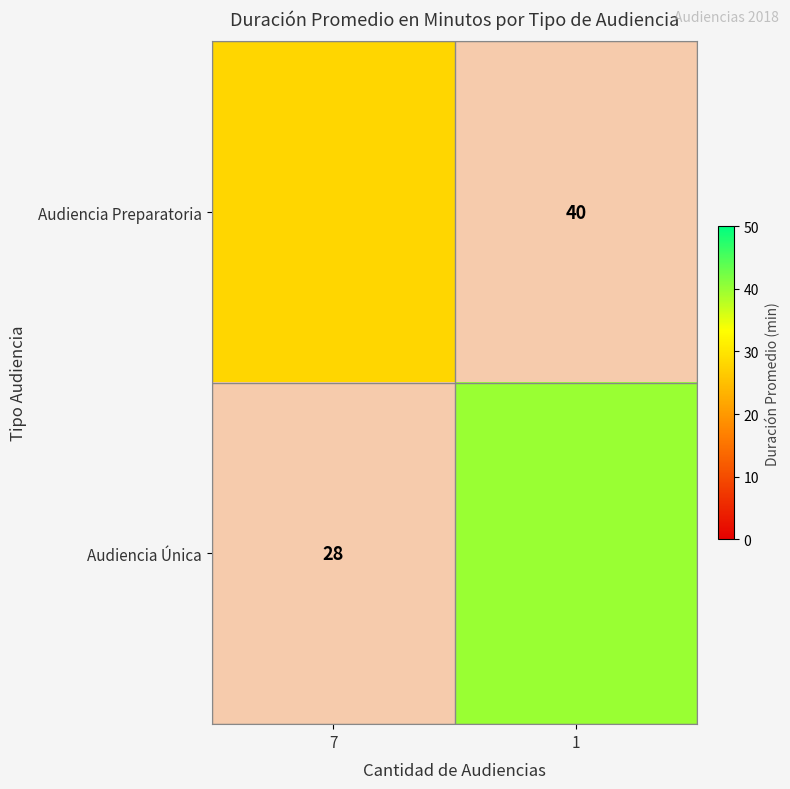

The Audiencia Única series shows 13.0 at 1. True or false?

False